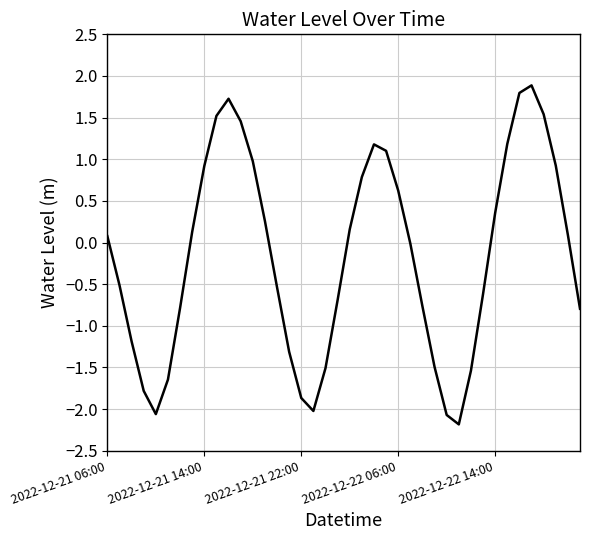

What is the greatest value displayed?

1.9